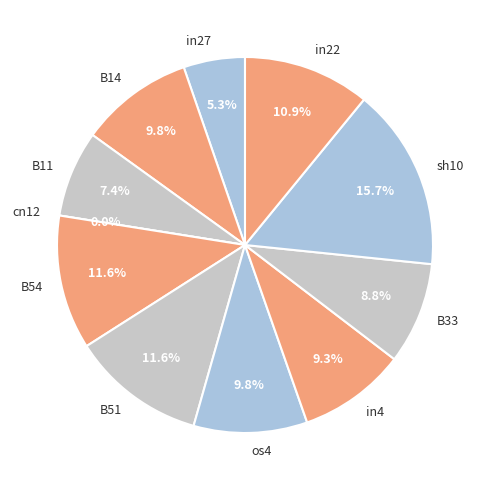

To the nearest percent, what is the difference between the largest and smallest slice percentages?

16%